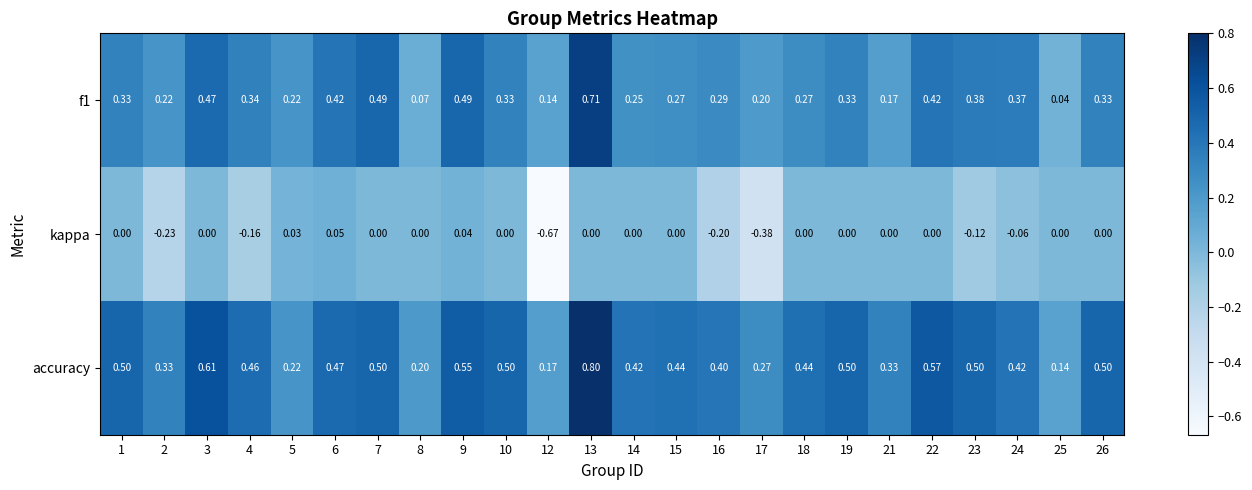

Rank the series by their maximum value, from highest to lowest.

accuracy, f1, kappa